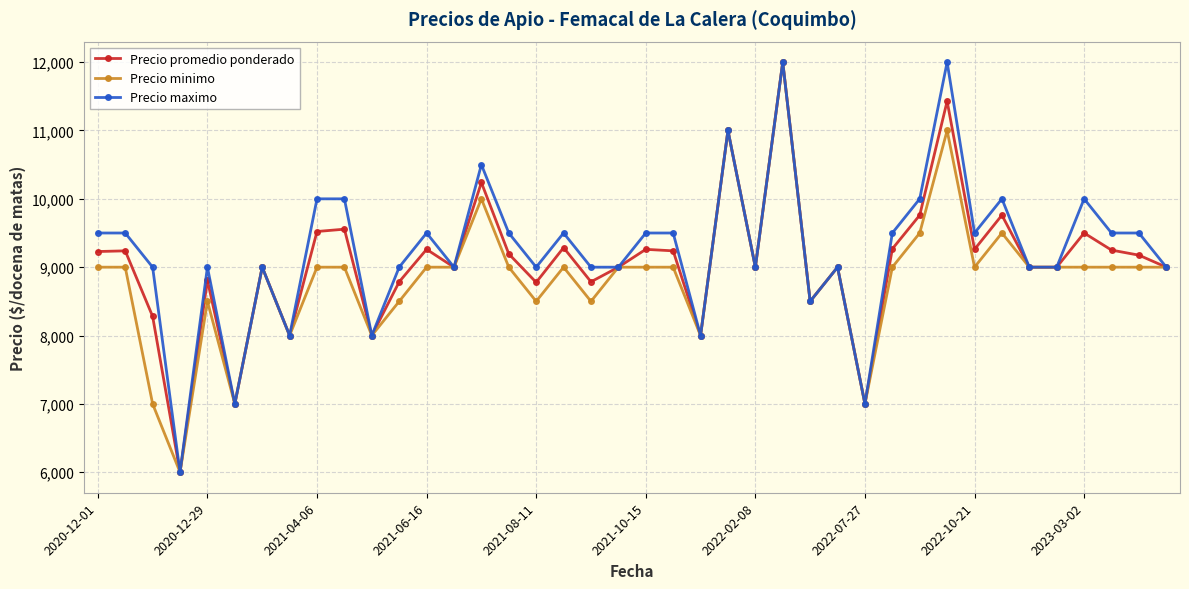

At how many categories does at least one series exceed 10094?

4